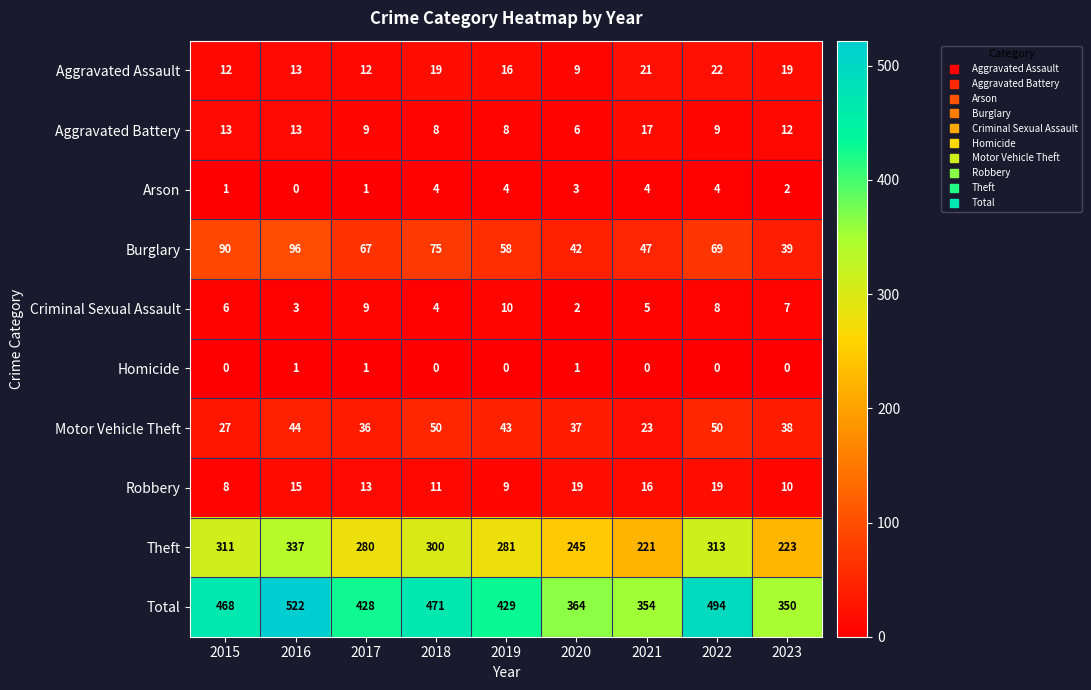

True or false: Motor Vehicle Theft has a value of 82 at 2022.

False